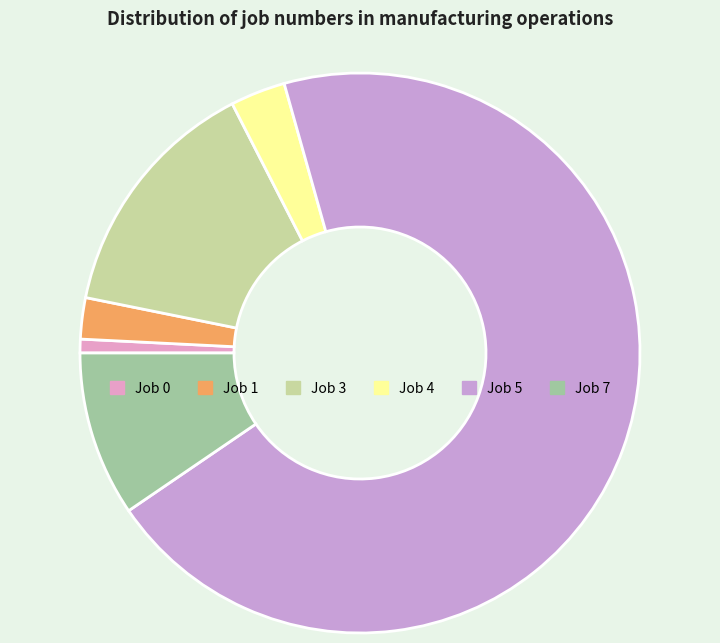

Count the number of slices in the pie.

6